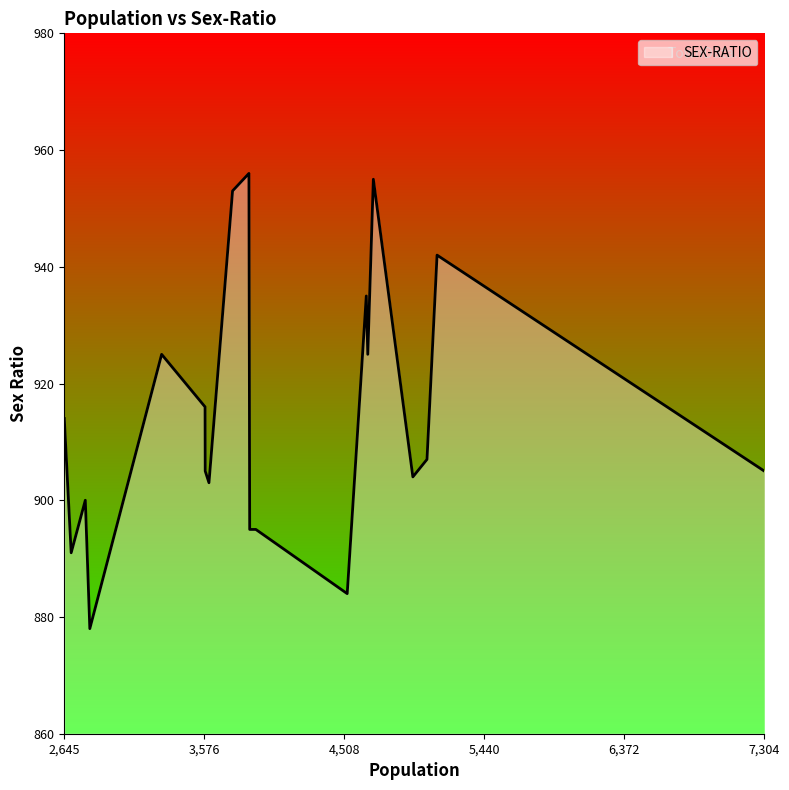

What is the smallest value displayed?

878